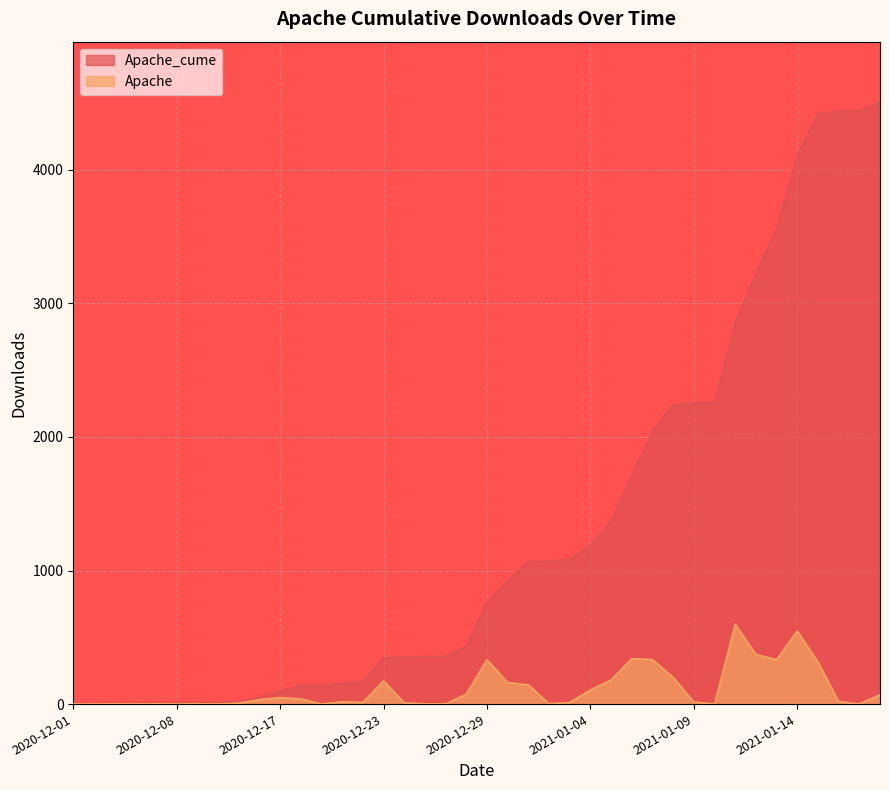

Reading left to right, list all the values displayed in this chart.

Apache_cume: 2	3	5	6	8	9	11	12	19	52	100	139	140	157	170	344	353	355	357	431	763	924	1068	1071	1083	1189	1369	1709	2042	2241	2257	2258	2855	3226	3558	4105	4419	4438	4439	4508
Apache: 0	1	2	1	2	1	2	1	7	33	48	39	1	17	13	174	9	2	2	74	332	161	144	3	12	106	180	340	333	199	16	1	597	371	332	547	314	19	1	69